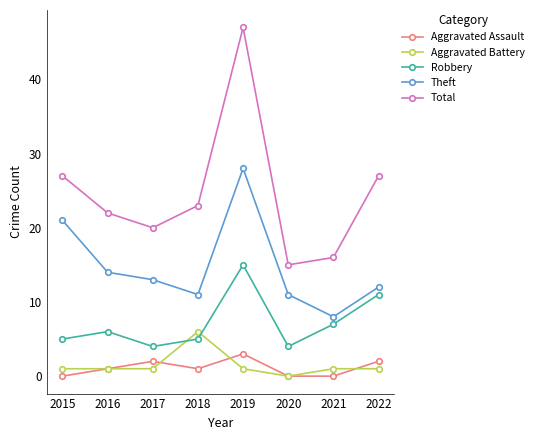

At which label does Theft first exceed 13?

2015